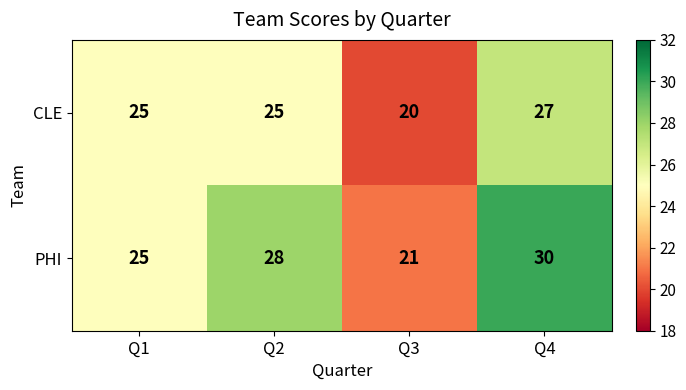

Which series changed the most between Q2 and Q3?

PHI